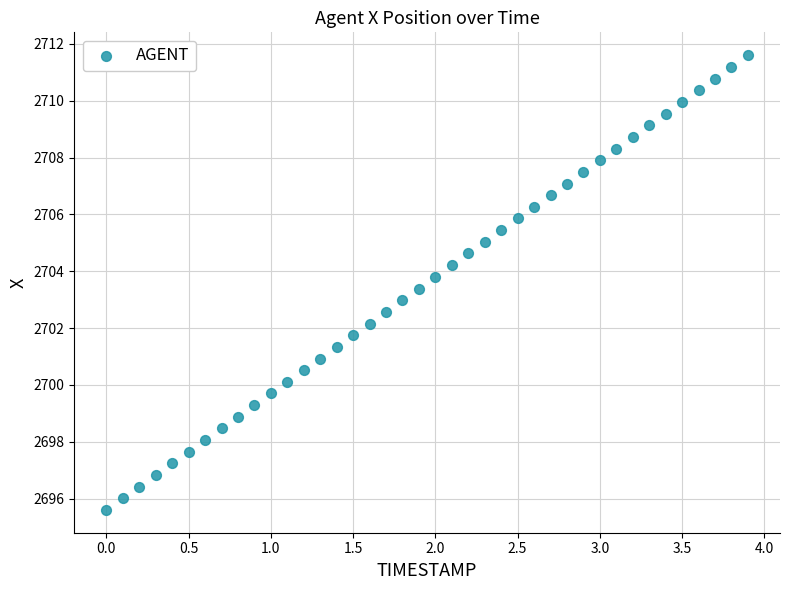

What is the range of X values (max minus min)?

3.9